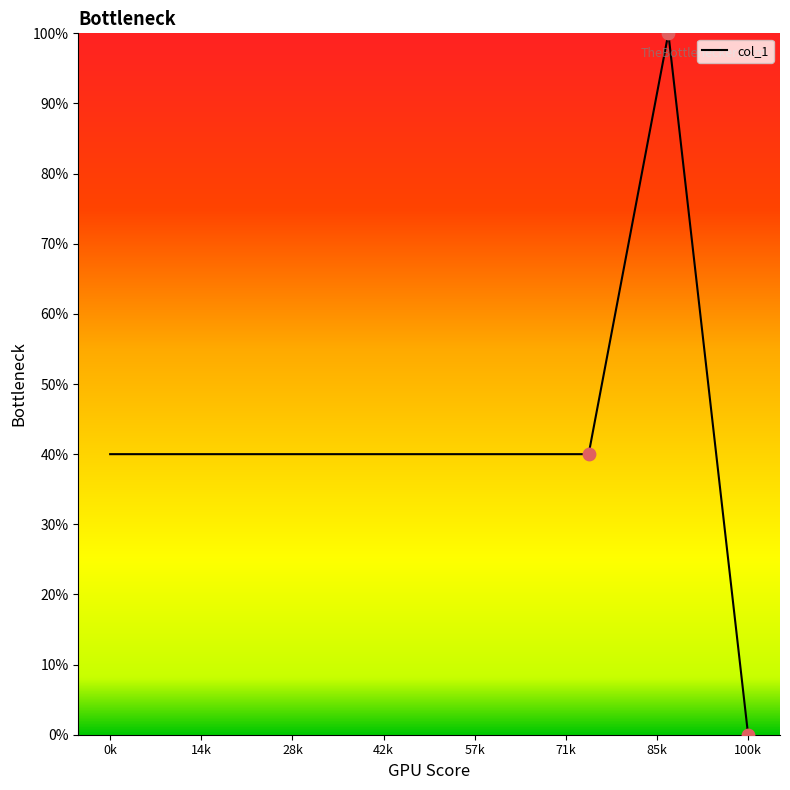

What is the difference between the maximum and minimum values?

100